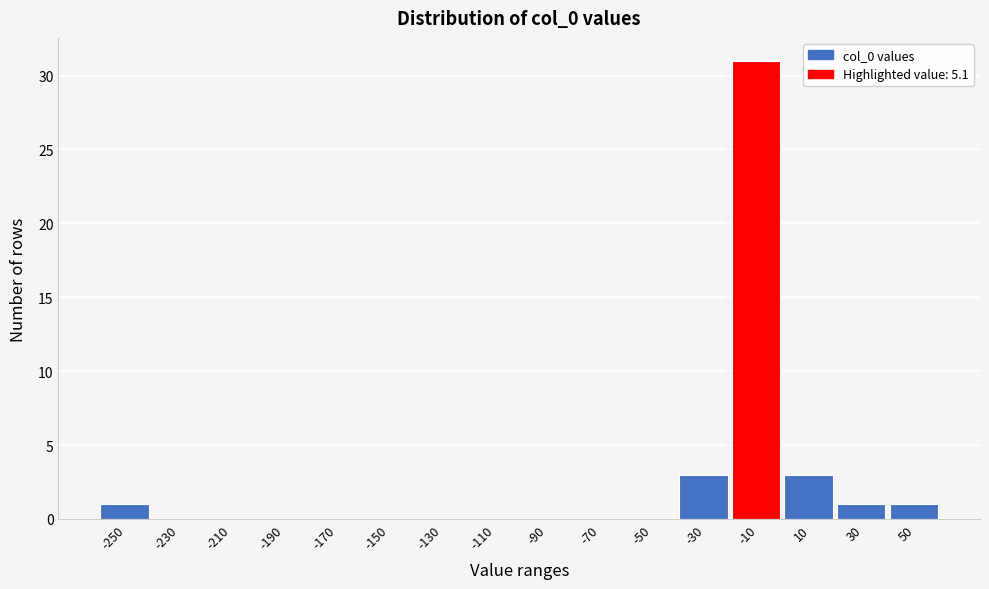

Reading left to right, what are all the values shown in this chart?

-250=1	-230=0	-210=0	-190=0	-170=0	-150=0	-130=0	-110=0	-90=0	-70=0	-50=0	-30=3	-10=31	10=3	30=1	50=1